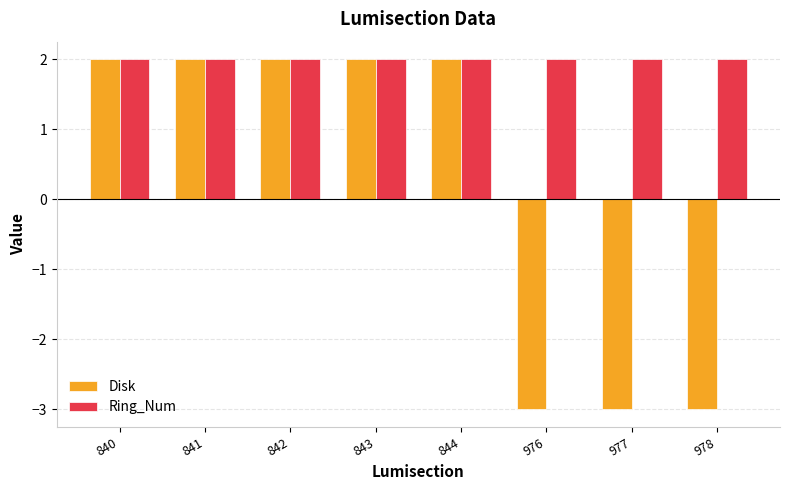

Which series has the widest spread of values?

Disk